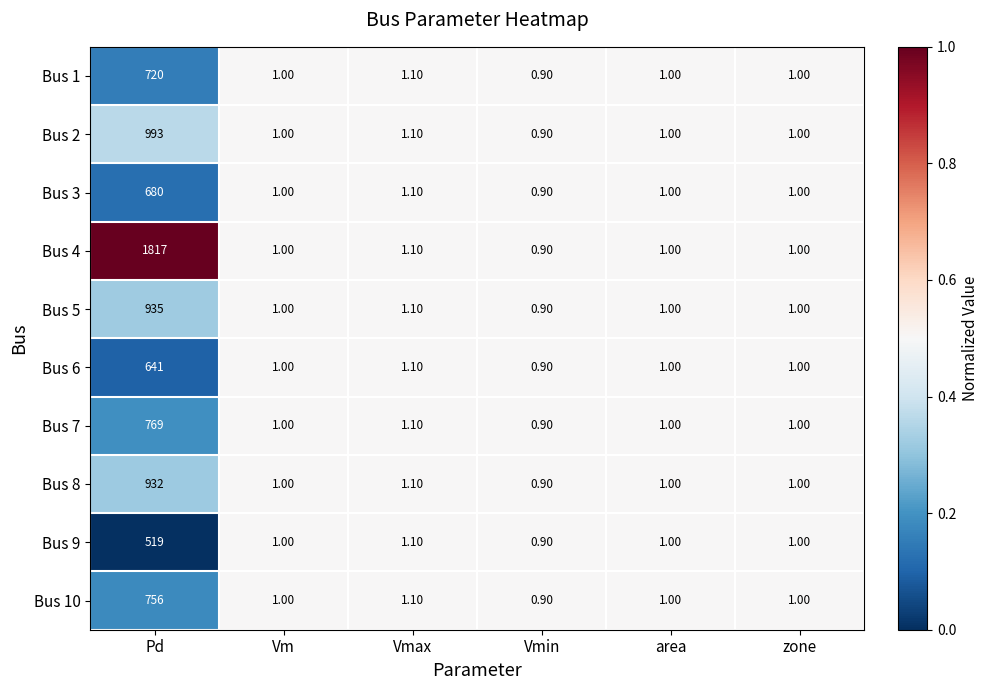

What is the average value of the Bus 2 series?

166.3